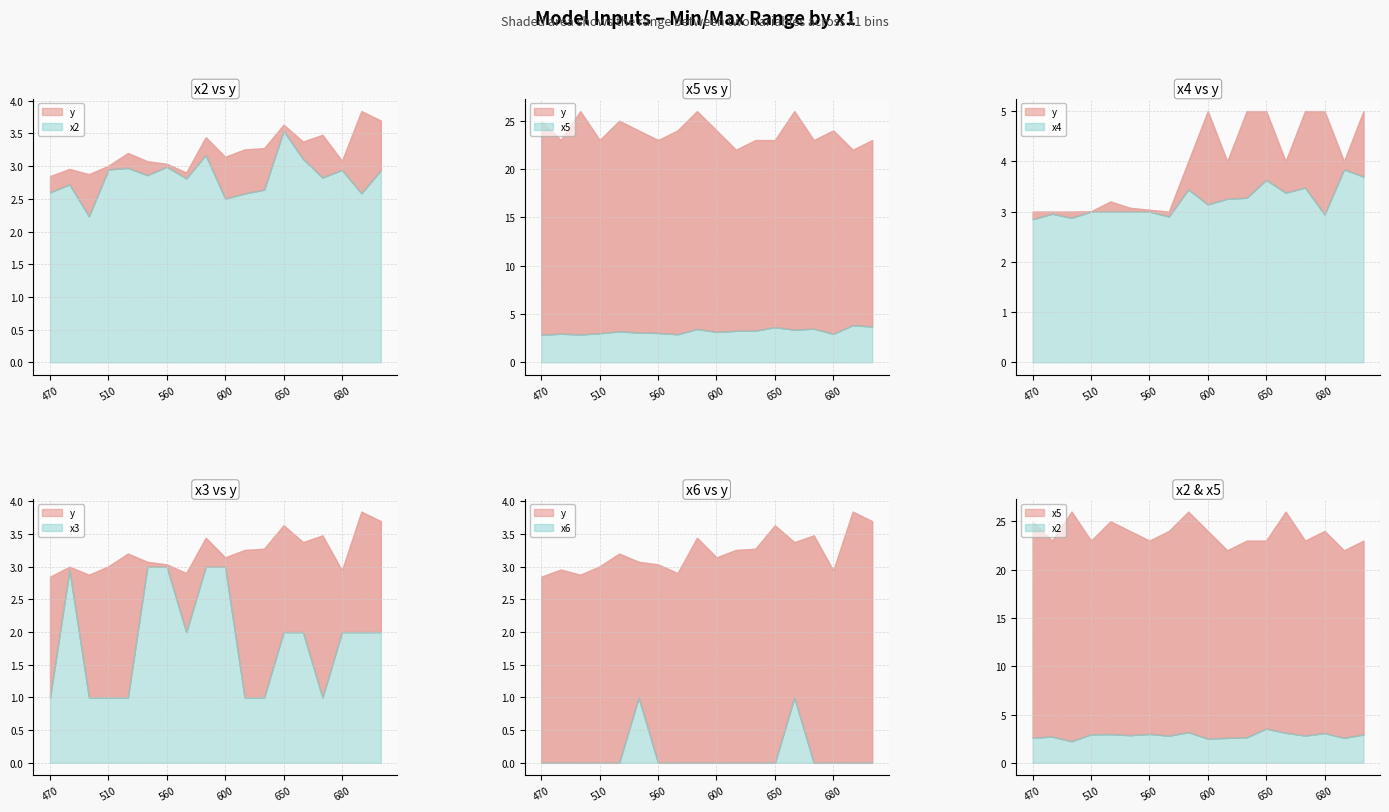

What is the spread (max minus min) of values at 480?

23.0